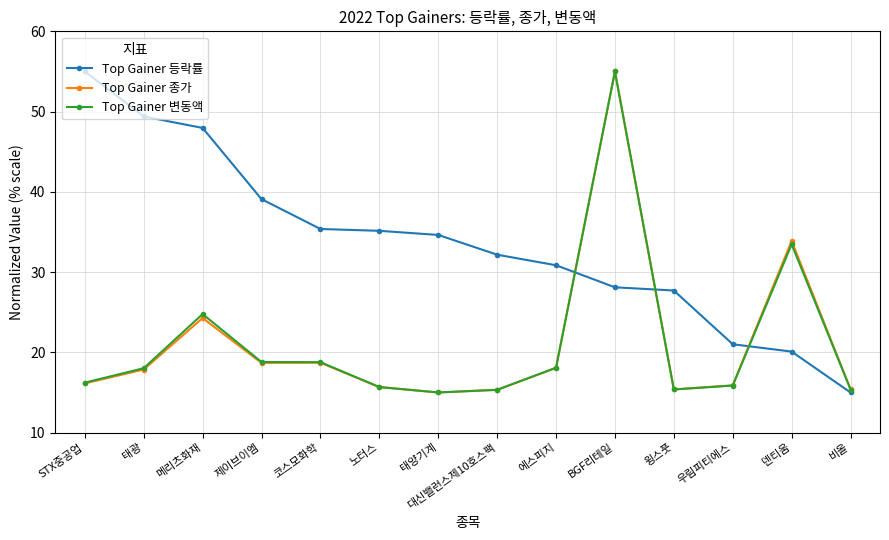

The Top Gainer 등락률 series shows 21.0 at 우림피티에스. True or false?

True